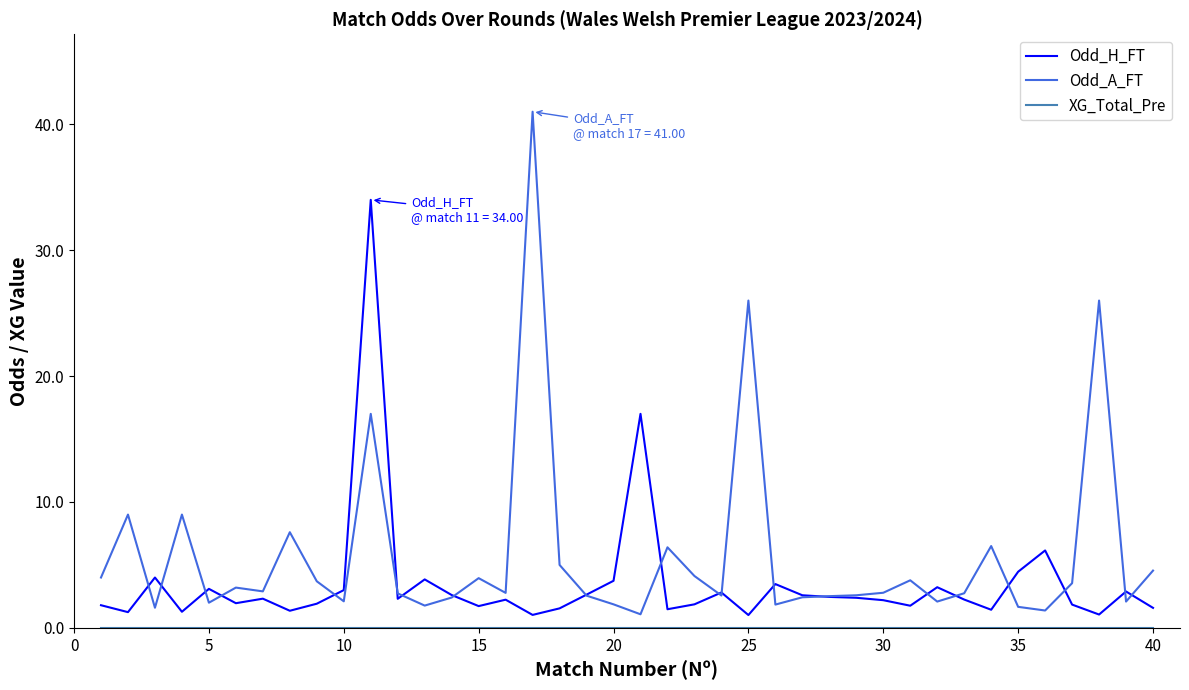

What is the maximum value shown in the chart?

41.0